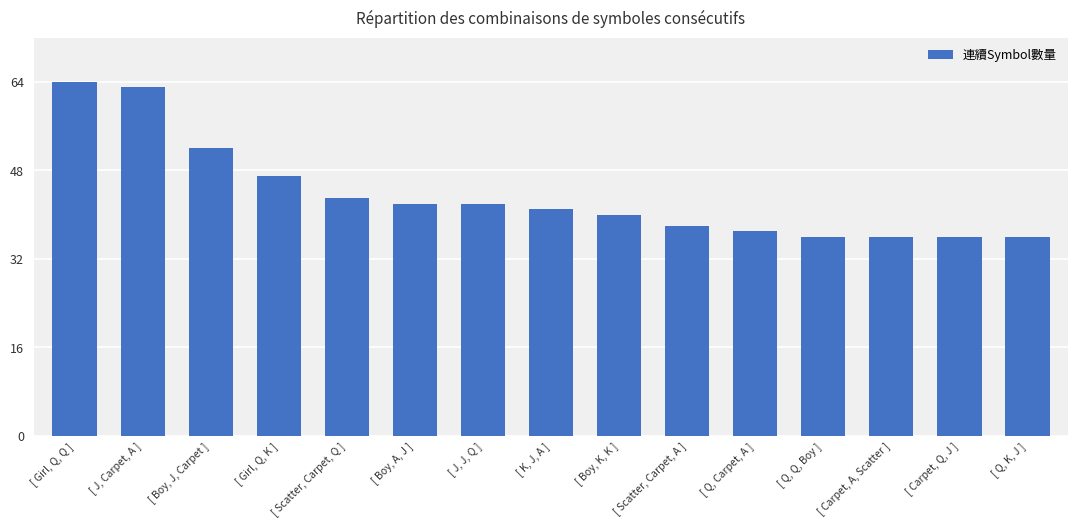

Are the bars grouped side by side (vs. stacked)?

No